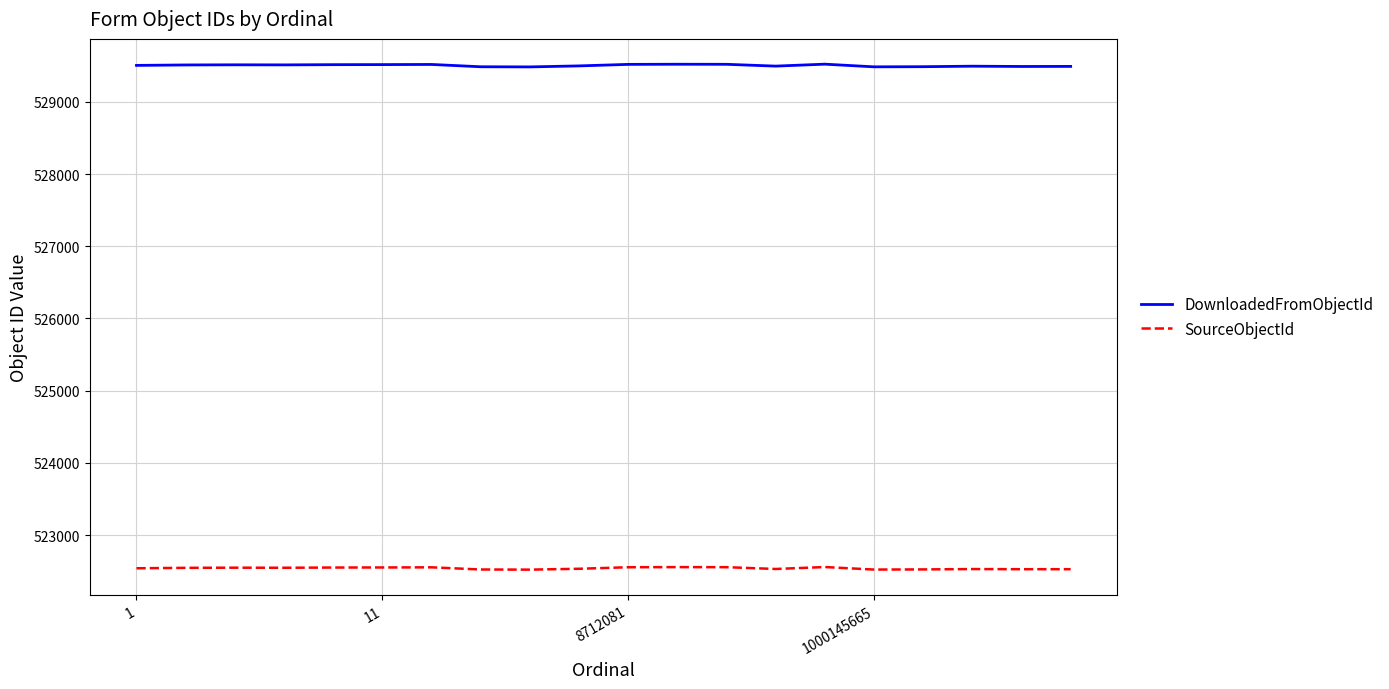

Which series has the widest spread of values?

DownloadedFromObjectId